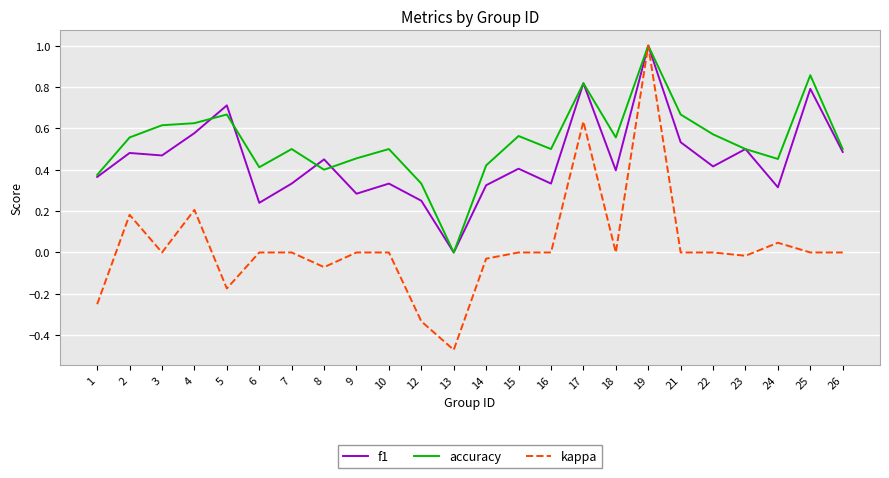

What is the sum of all f1 values?

10.8